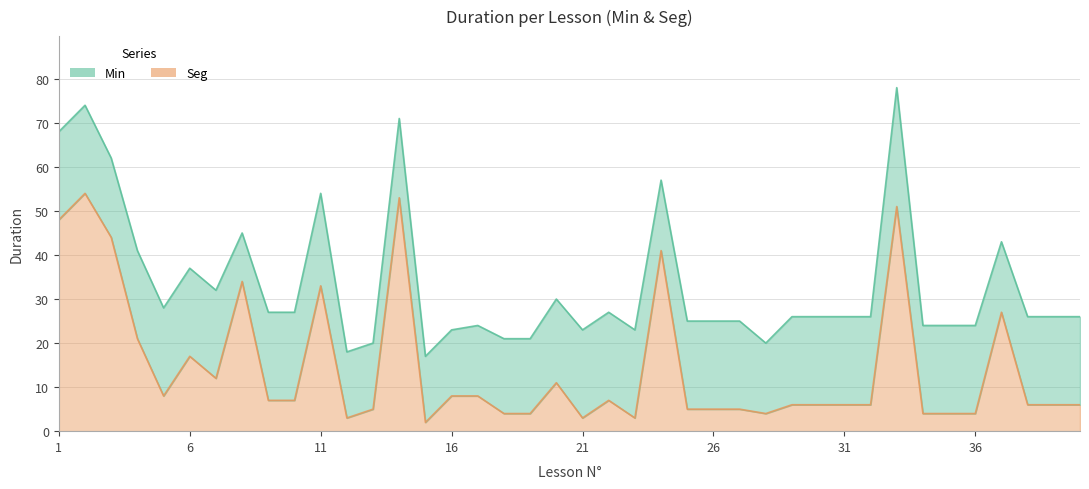

Where is the first local maximum?

2